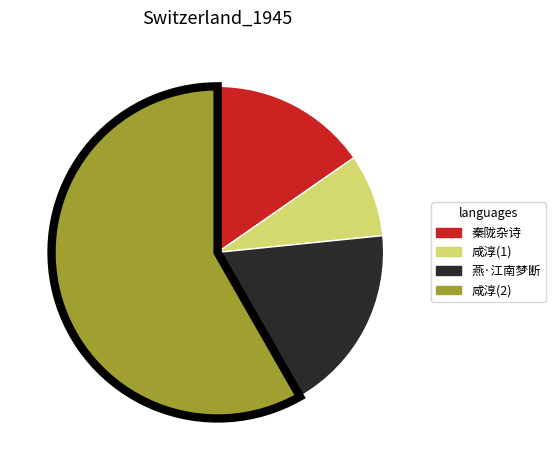

The 咸淳(1) slice represents 8% of the pie. True or false?

True